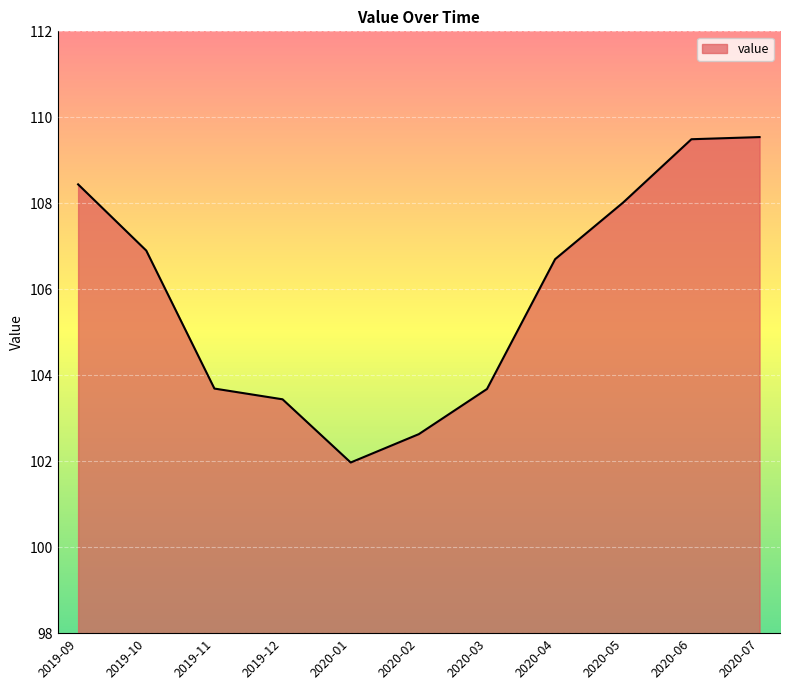

What is the difference between the maximum and minimum values?

7.6